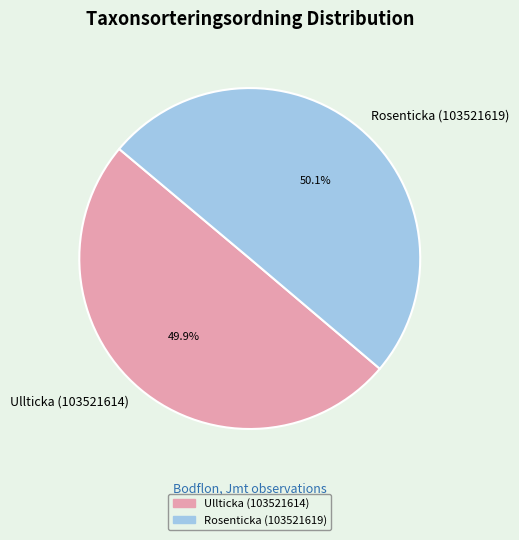

What percentage is the Ullticka (103521614) slice, to the nearest percent?

50%